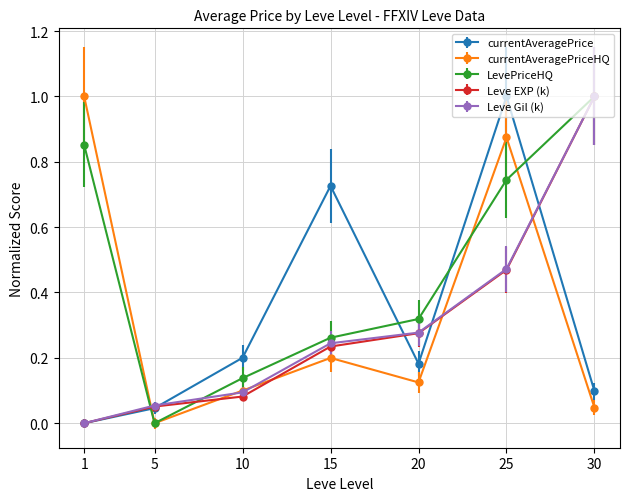

How many intersections are there between LevePriceHQ and currentAveragePrice?

4